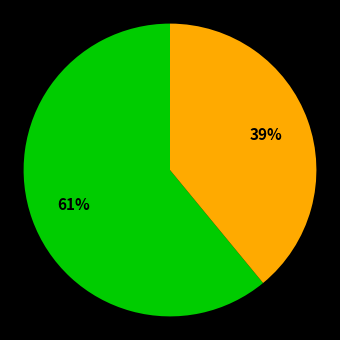

To the nearest percent, what is the average slice percentage?

50%